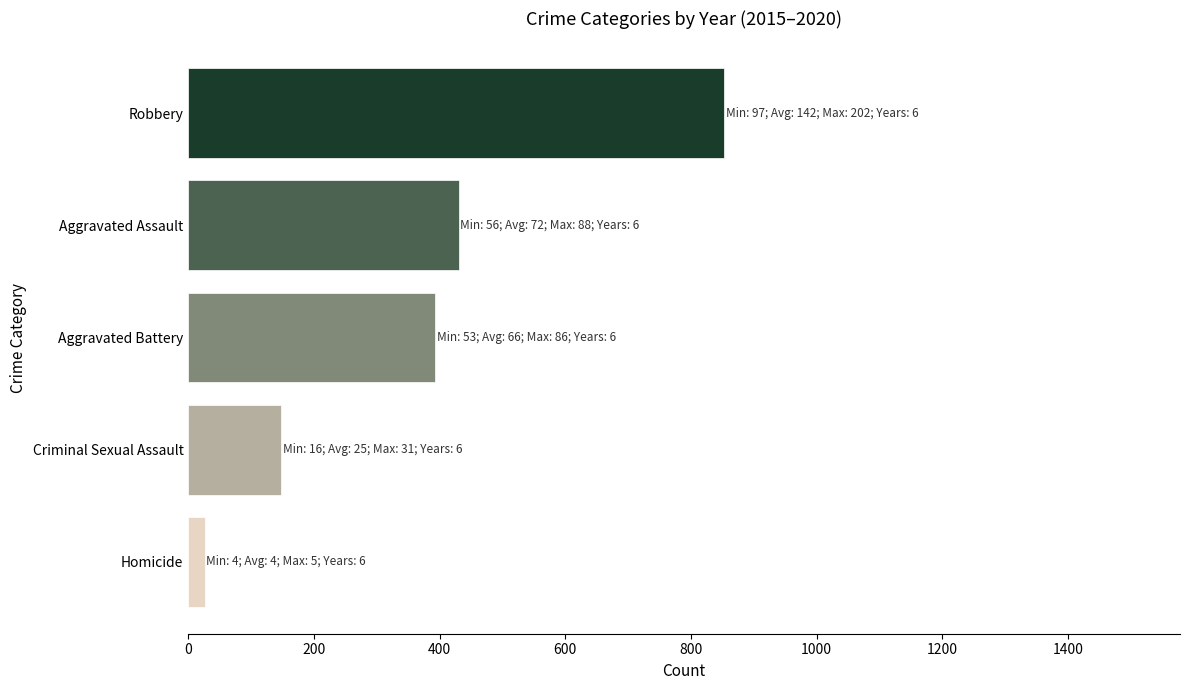

Rank the categories by value from lowest to highest.

Homicide, Criminal Sexual Assault, Aggravated Battery, Aggravated Assault, Robbery